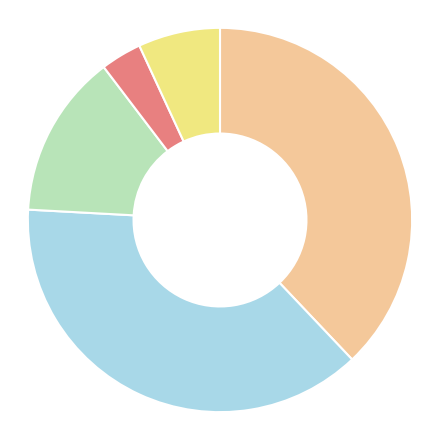

Is there a majority slice in this chart?

No